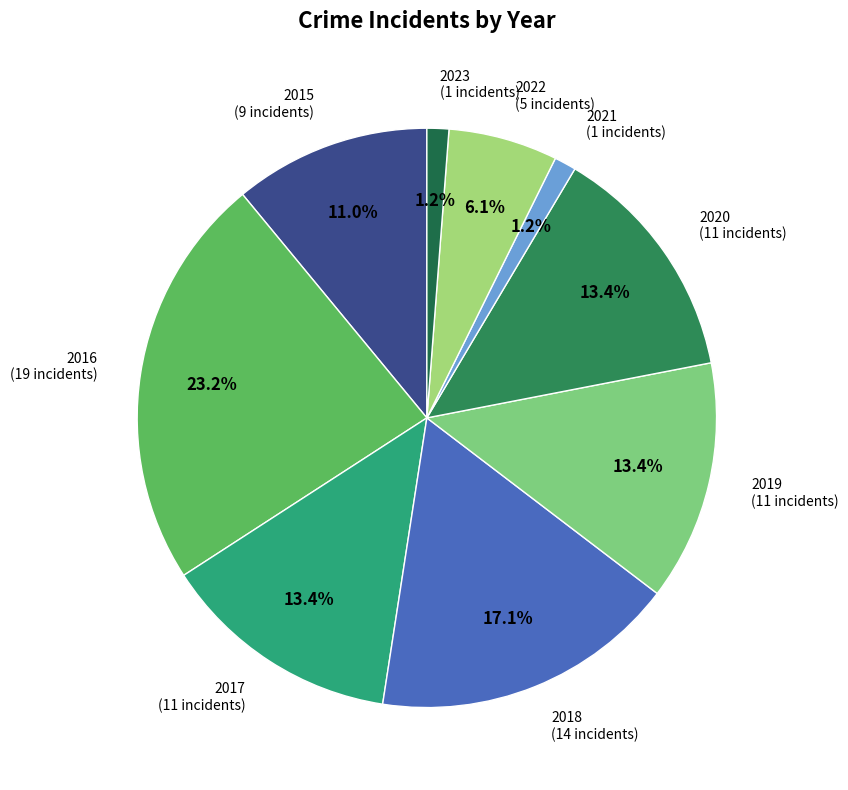

Count the number of slices in the pie.

9